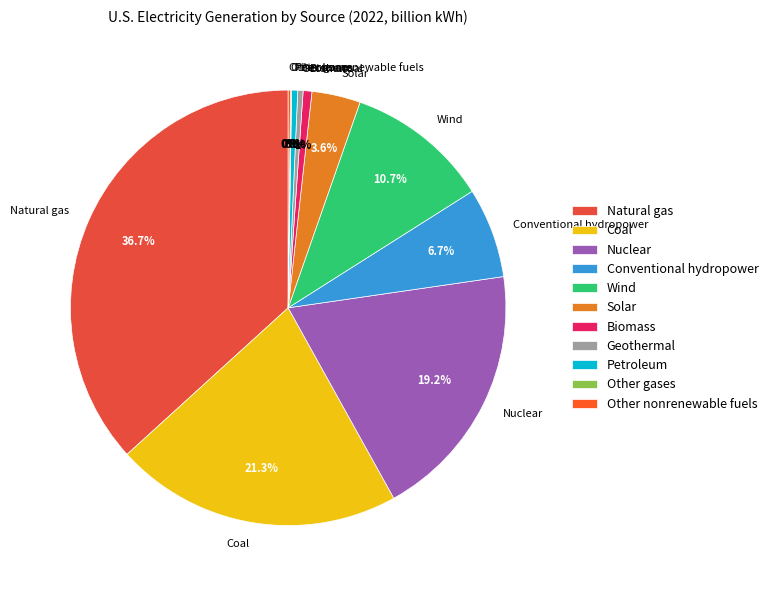

Does Natural gas represent more than half of the total?

No